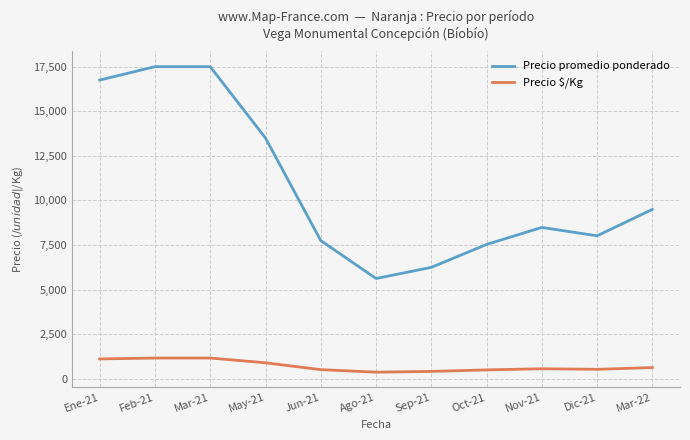

True or false: Precio promedio ponderado and Precio $/Kg cross at least once.

False